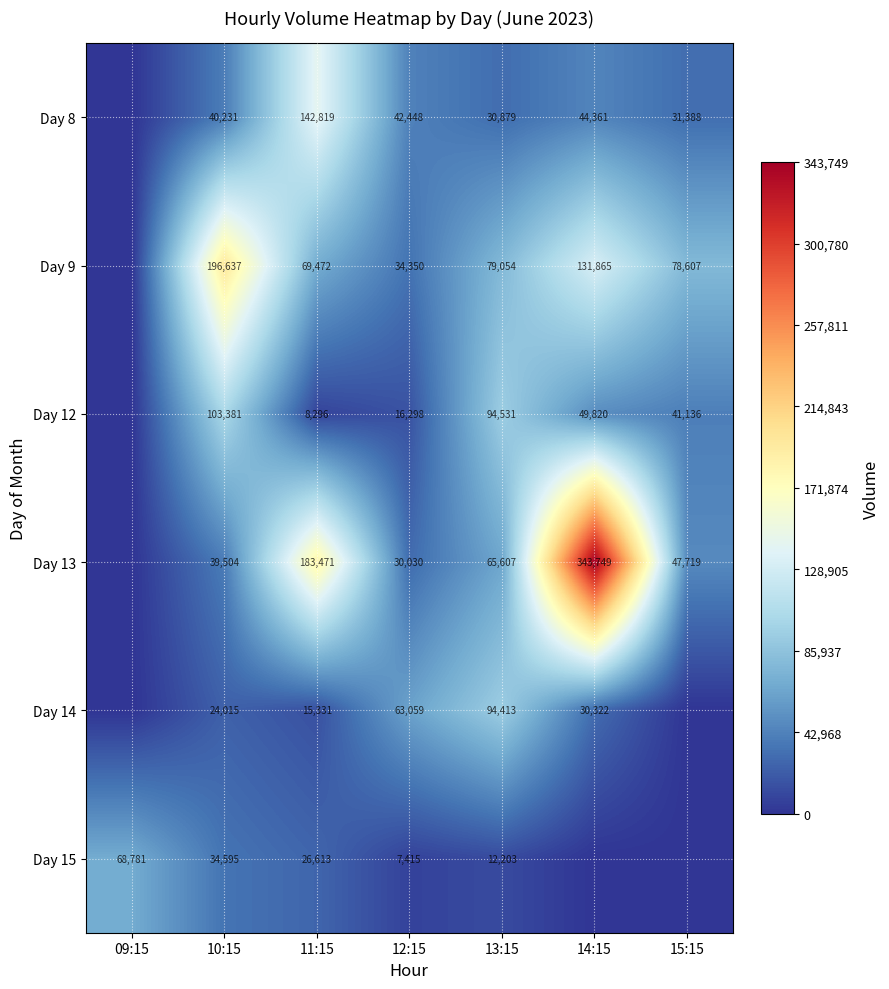

How many categories are shown in the chart?

7